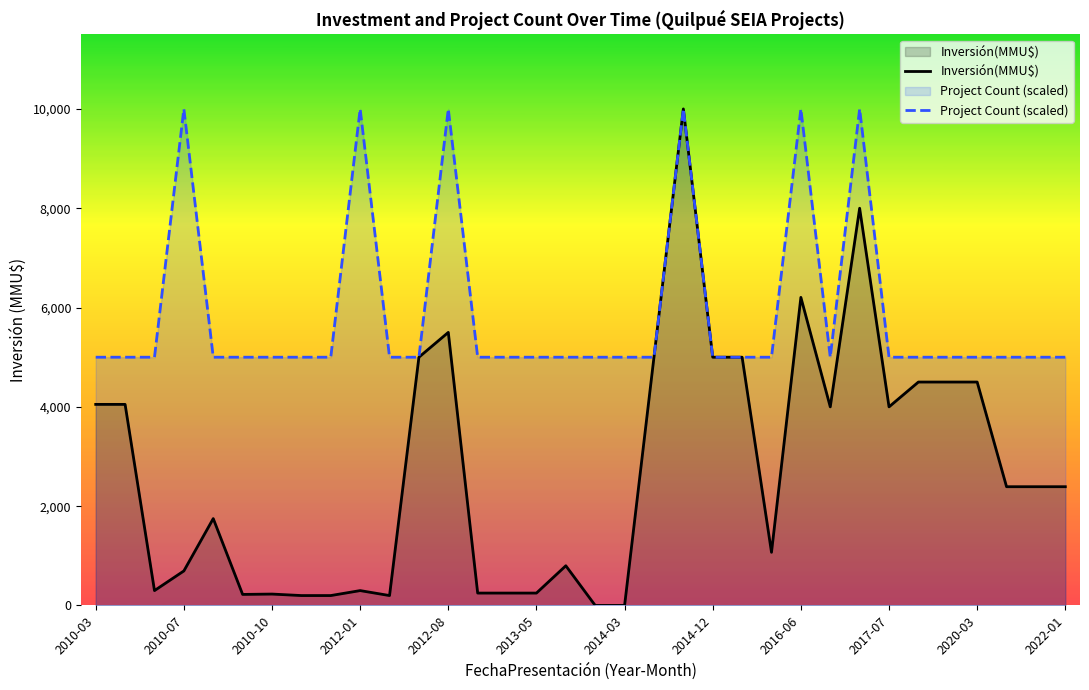

In Inversión(MMU$), how many points are lower than both neighbors (excluding endpoints)?

6